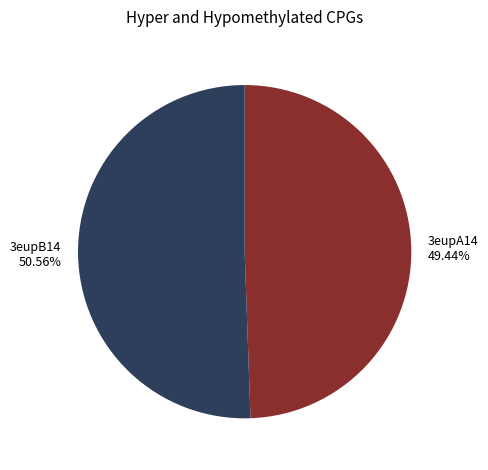

What is the total percentage of 3eupA14 and 3eupB14?

100.0%